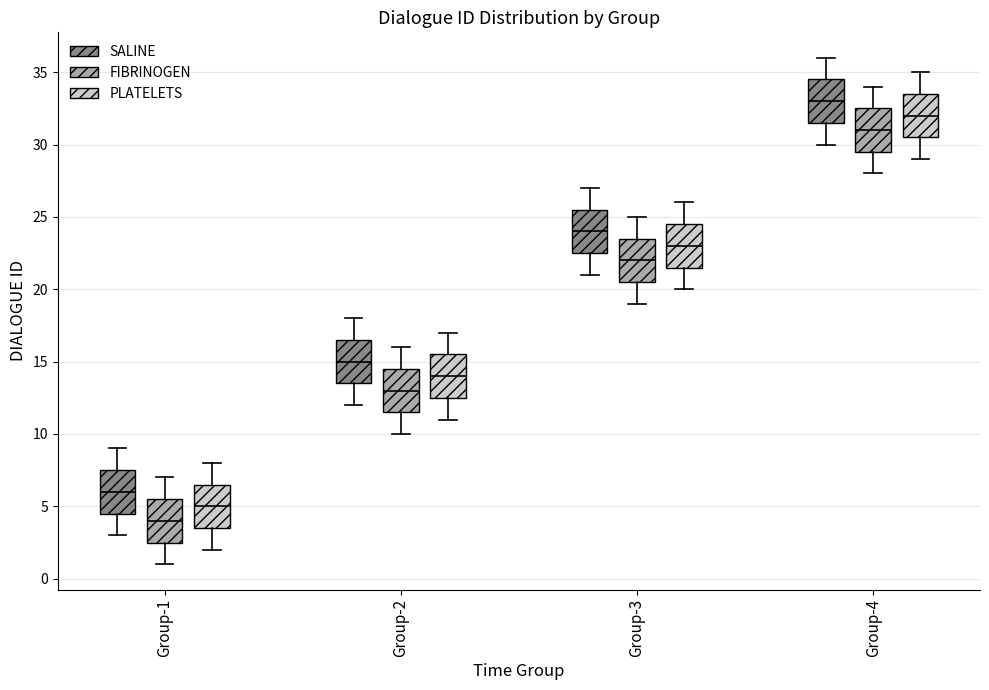

Reading left to right, read every box against the y-axis: the position of its median line, the range the box covers, and the ends of its whiskers. The values are not printed on the chart, so give them approximately, as read against the axis.

Group-1 (SALINE): median 6.0, box 4.5 to 7.5, whiskers 3.0 to 9.0
Group-1 (FIBRINOGEN): median 4.0, box 2.5 to 5.5, whiskers 1.0 to 7.0
Group-1 (PLATELETS): median 5.0, box 3.5 to 6.5, whiskers 2.0 to 8.0
Group-2 (SALINE): median 15.0, box 13.5 to 16.5, whiskers 12.0 to 18.0
Group-2 (FIBRINOGEN): median 13.0, box 11.5 to 14.5, whiskers 10.0 to 16.0
Group-2 (PLATELETS): median 14.0, box 12.5 to 15.5, whiskers 11.0 to 17.0
Group-3 (SALINE): median 24.0, box 22.5 to 25.5, whiskers 21.0 to 27.0
Group-3 (FIBRINOGEN): median 22.0, box 20.5 to 23.5, whiskers 19.0 to 25.0
Group-3 (PLATELETS): median 23.0, box 21.5 to 24.5, whiskers 20.0 to 26.0
Group-4 (SALINE): median 33.0, box 31.5 to 34.5, whiskers 30.0 to 36.0
Group-4 (FIBRINOGEN): median 31.0, box 29.5 to 32.5, whiskers 28.0 to 34.0
Group-4 (PLATELETS): median 32.0, box 30.5 to 33.5, whiskers 29.0 to 35.0